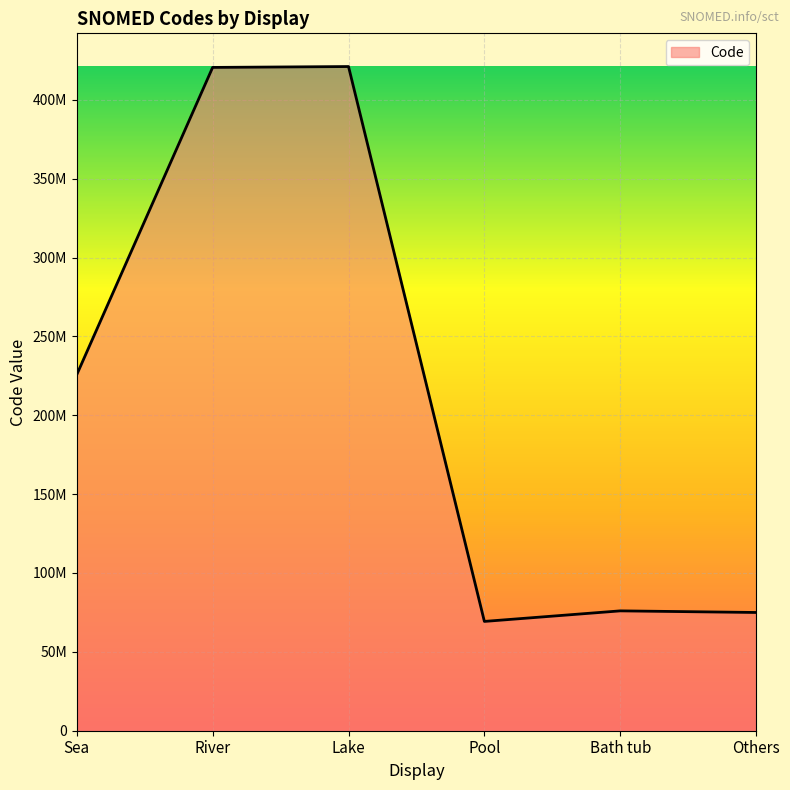

Rank the categories by value from lowest to highest.

Pool, Others, Bath tub, Sea, River, Lake